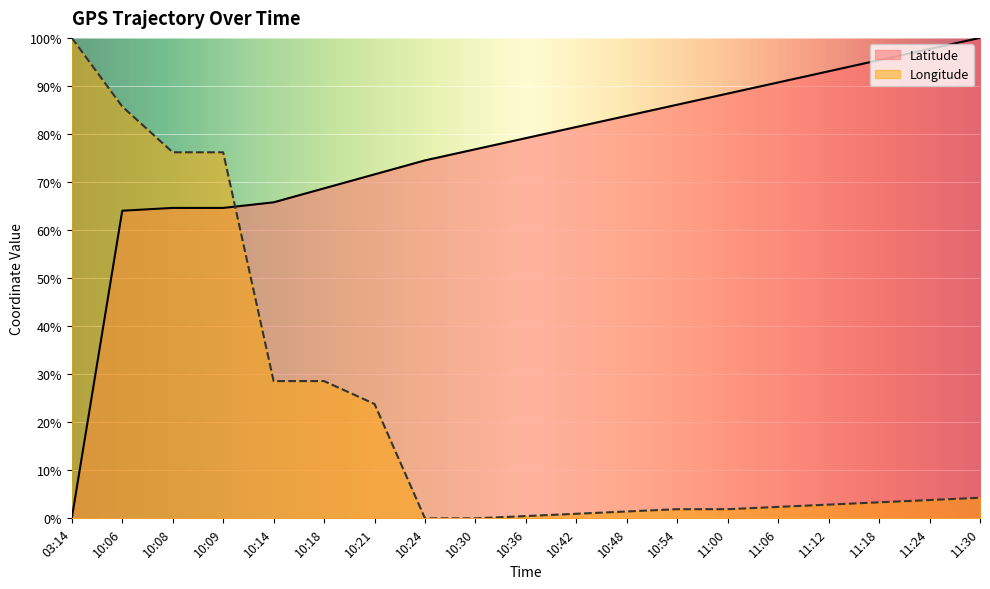

True or false: Longitude and Latitude cross at least once.

True